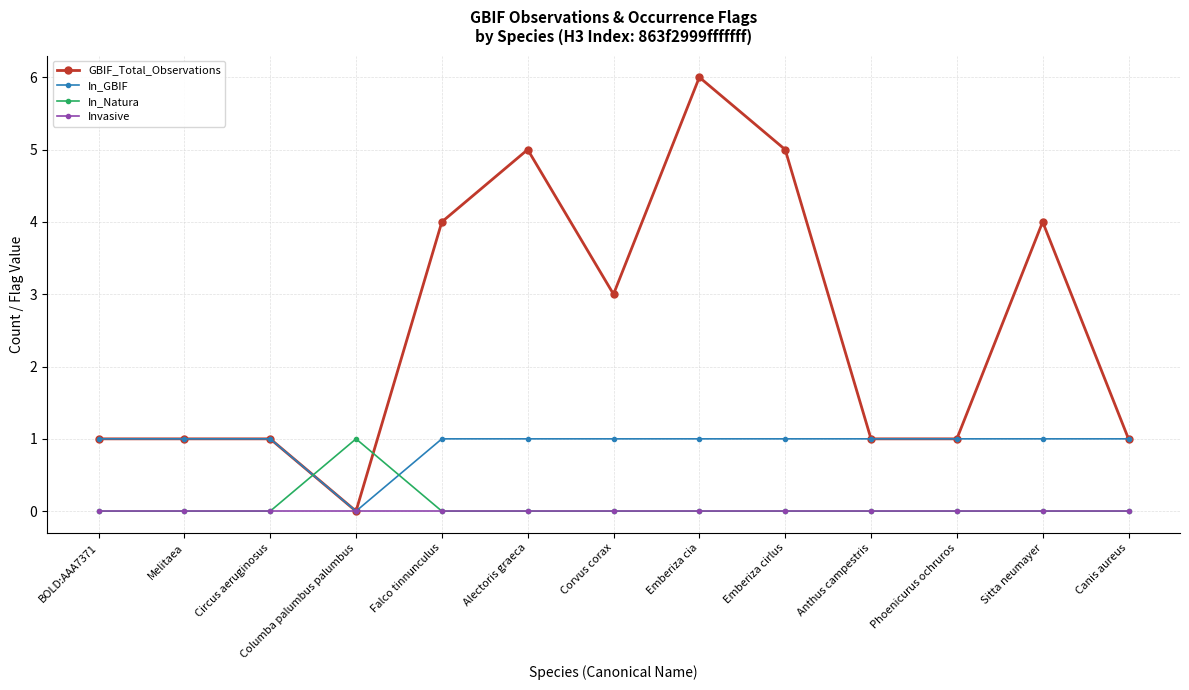

True or false: Invasive has a value of 0 at Sitta neumayer.

True